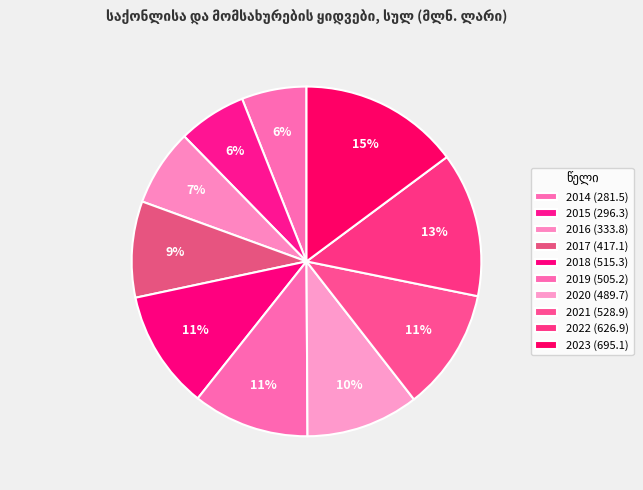

Combined, what portion of the pie is 2021 and 2017?

20.2%